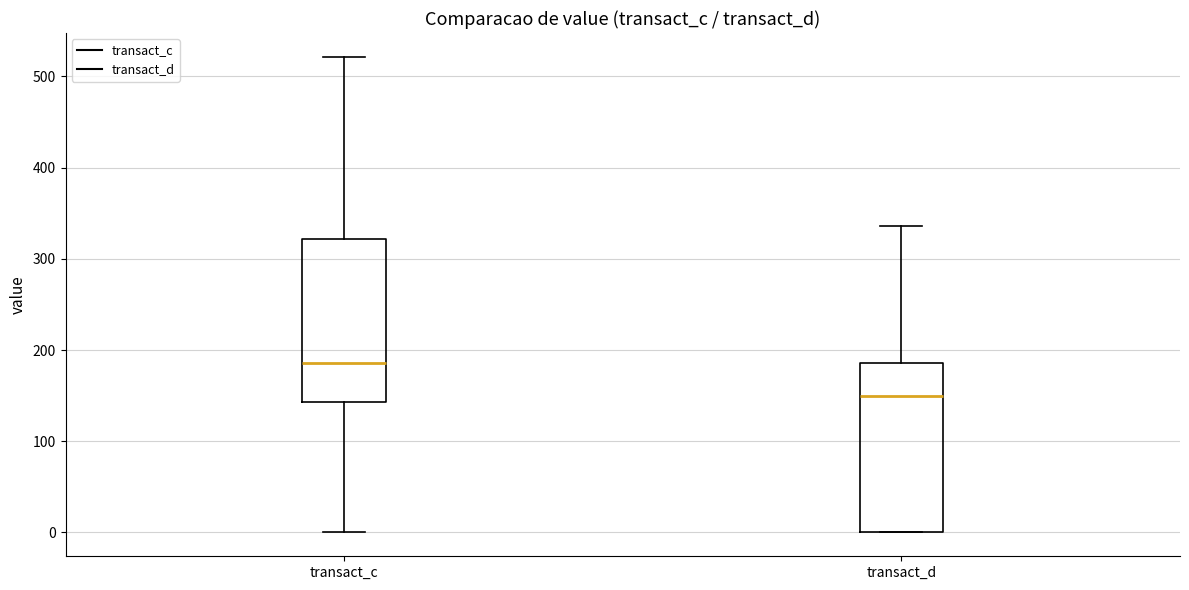

Which box has the highest median line?

transact_c